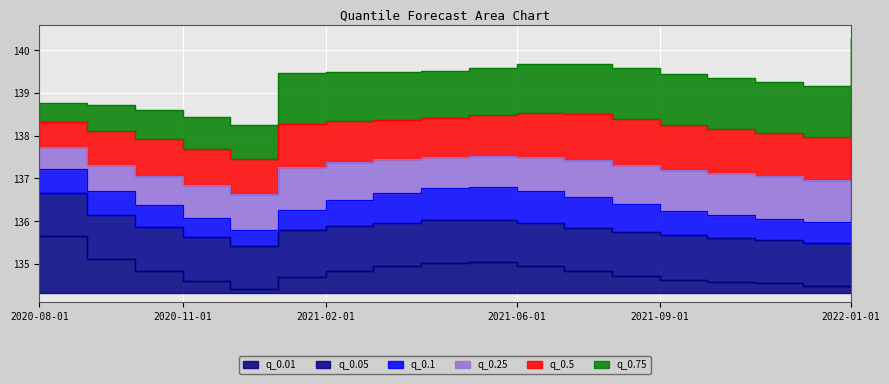

What is the average value of the q_0.5 series?

138.2